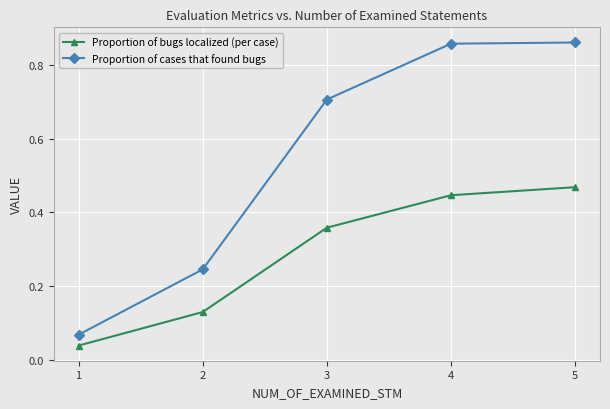

Rank the series by their maximum value, from highest to lowest.

Proportion of cases that found bugs, Proportion of bugs localized (per case)